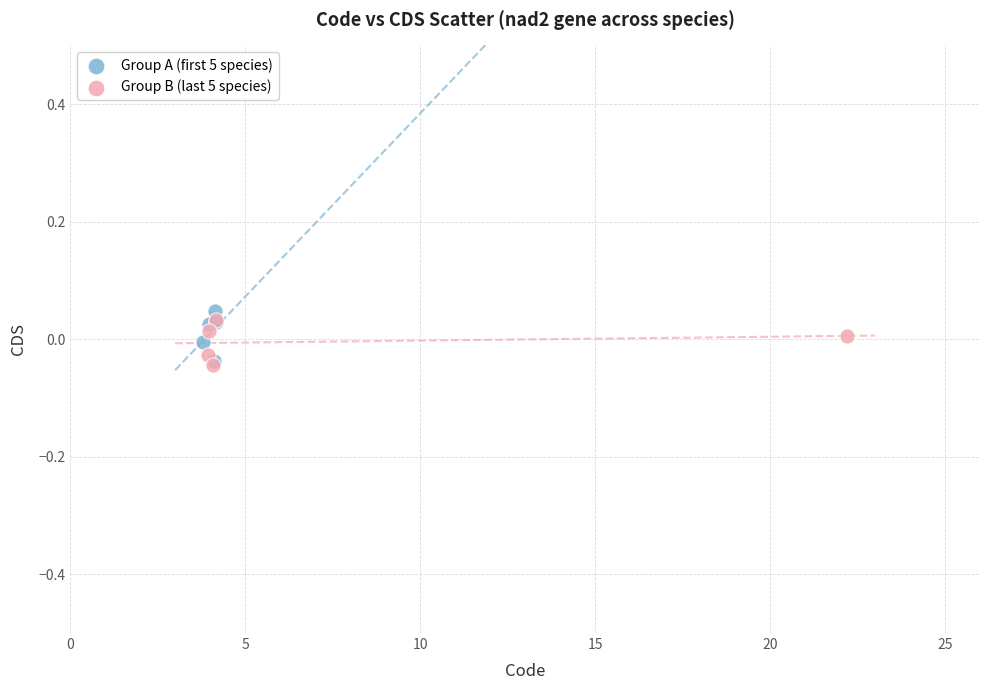

What are all the series names shown in the legend?

Group A (first 5 species), Group B (last 5 species)